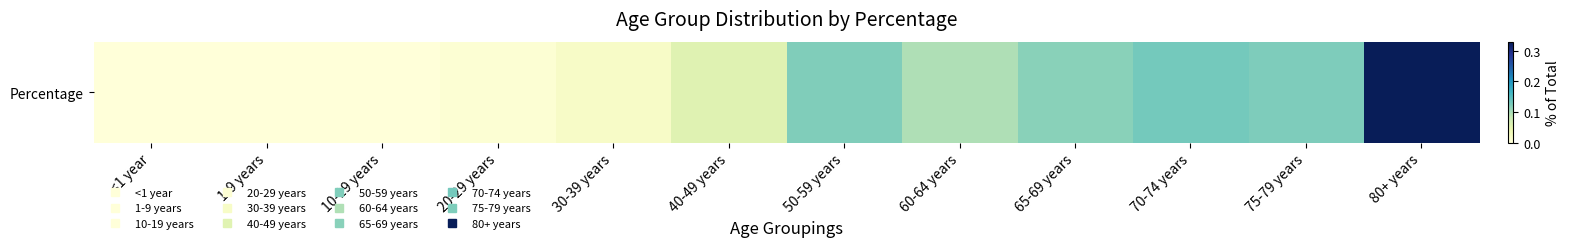

What is the maximum value shown in the chart?

0.3